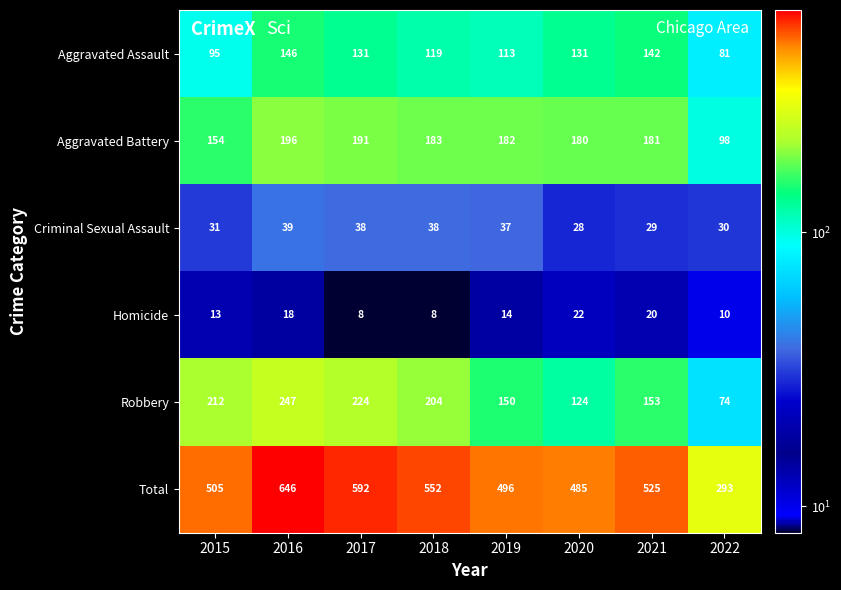

Rank the series at 2021 from highest to lowest value.

Total, Aggravated Battery, Robbery, Aggravated Assault, Criminal Sexual Assault, Homicide